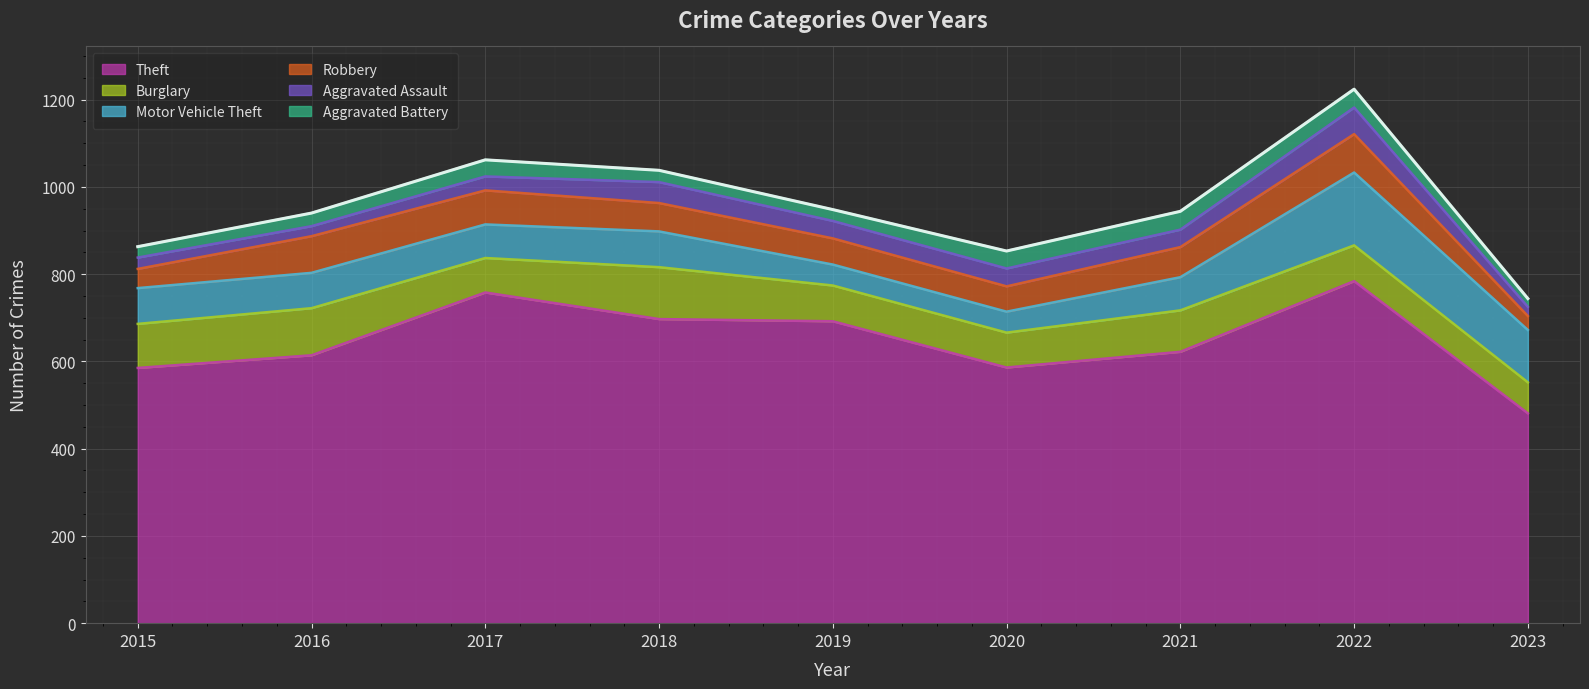

Between 2022 and 2017, which is larger?

2022